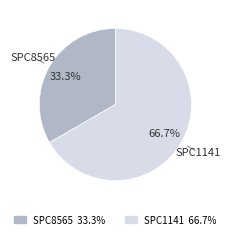

To the nearest percent, what percentage of the pie is SPC1141?

67%